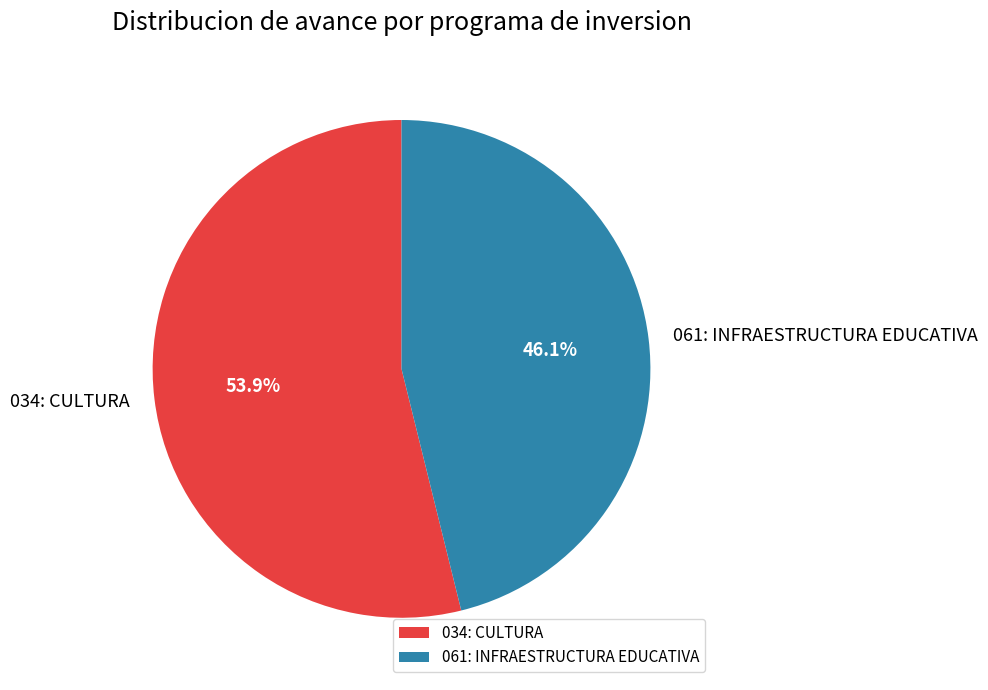

True or false: 061: INFRAESTRUCTURA EDUCATIVA accounts for 53% of the total.

False